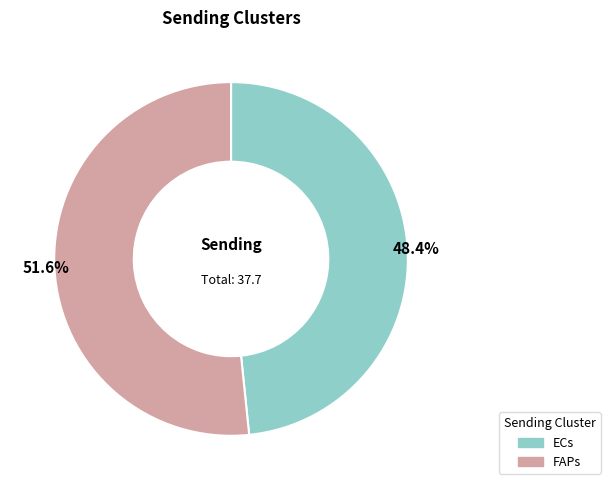

Do ECs and FAPs together represent more than half of the pie?

Yes